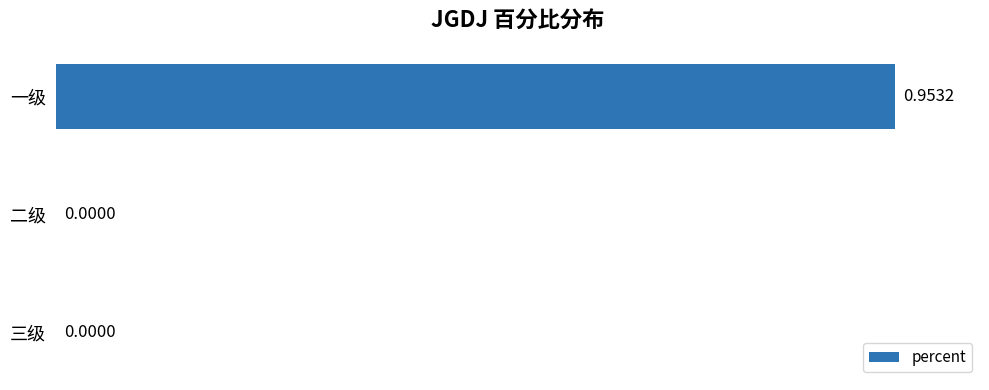

How many data points are above 0?

1